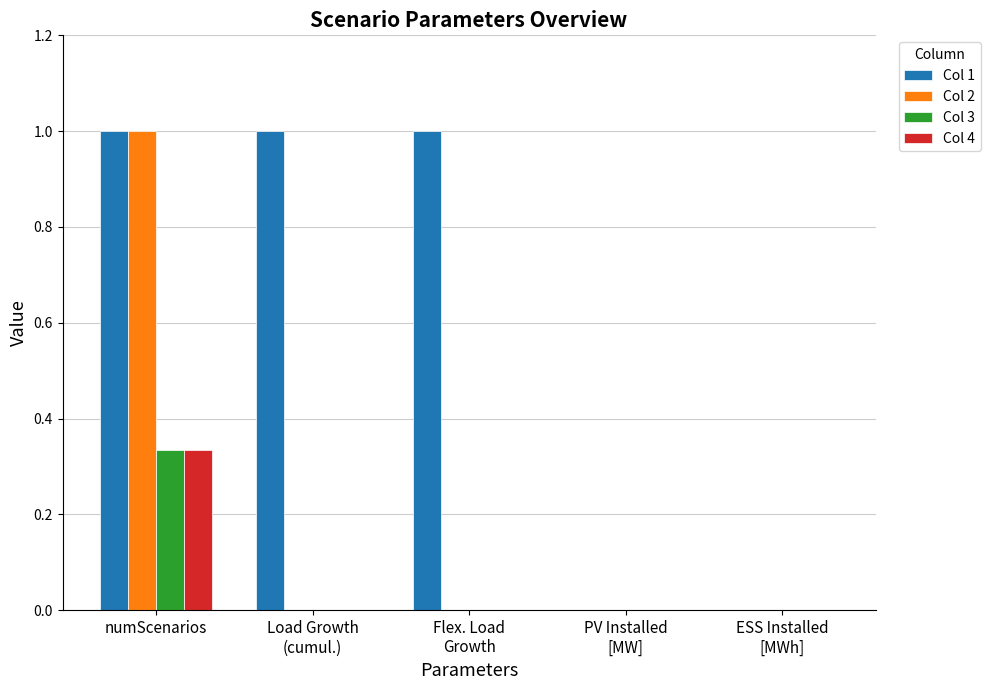

Read the Col 1 value at numScenarios.

1.0